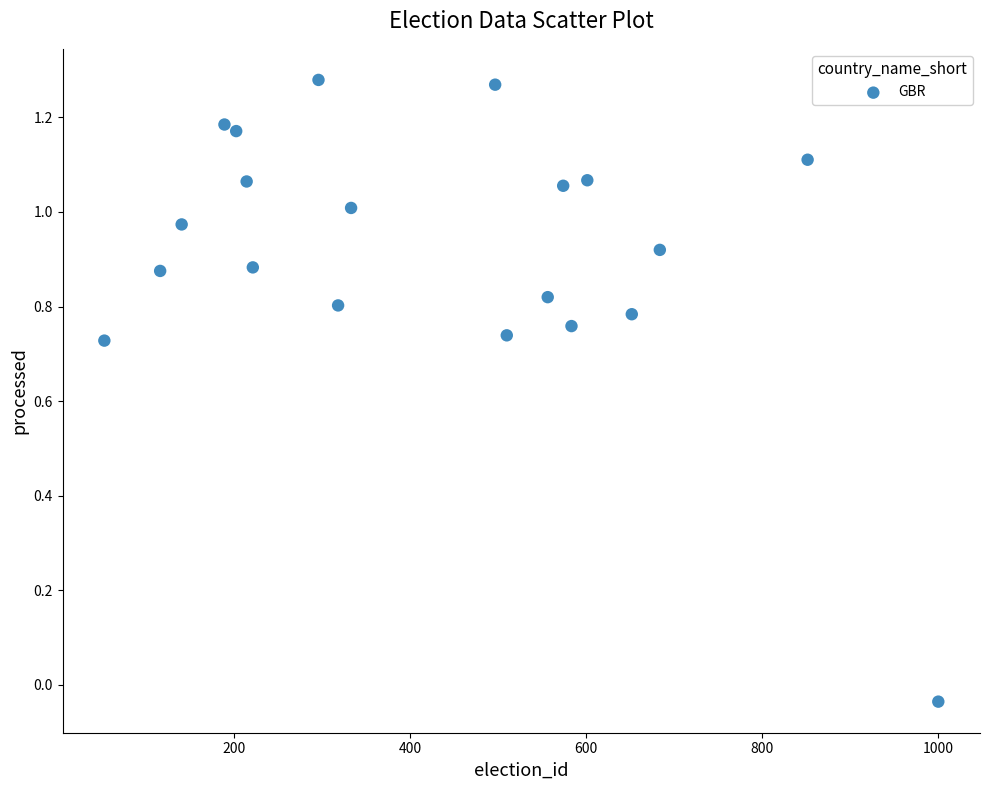

What is the range of X values (max minus min)?

948.0